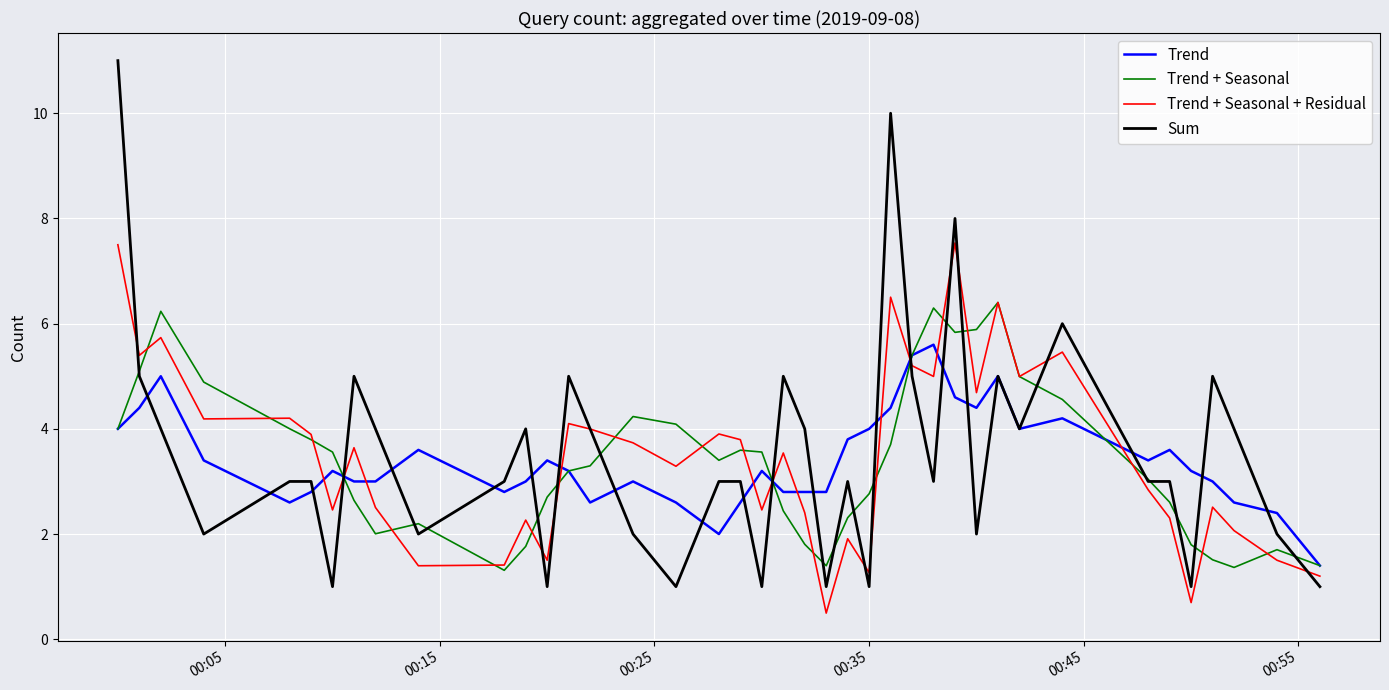

Which series has the widest spread of values?

Sum